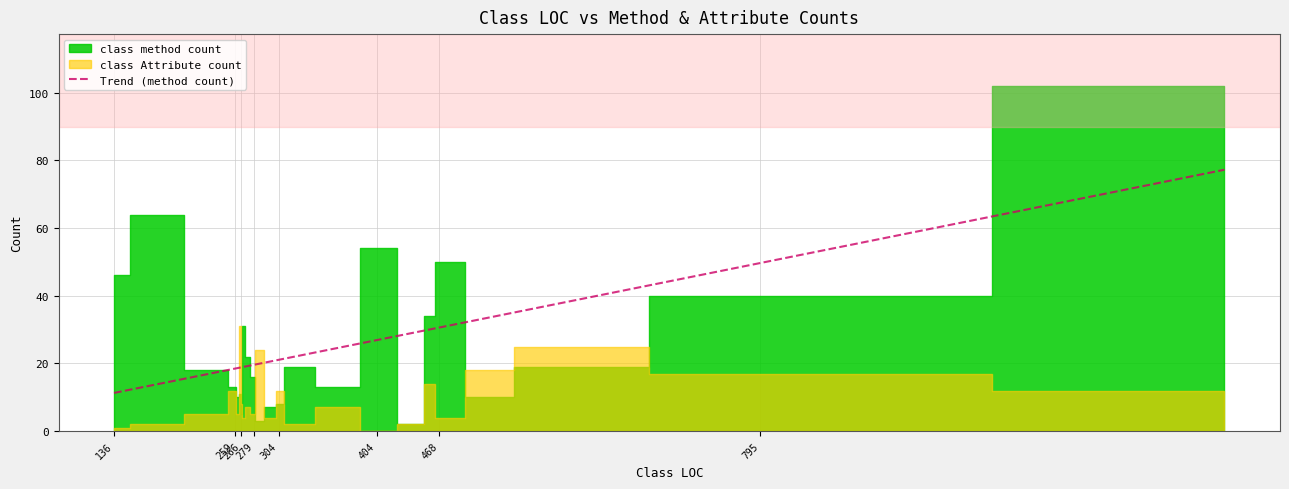

How many data points in class method count are above 18?

11